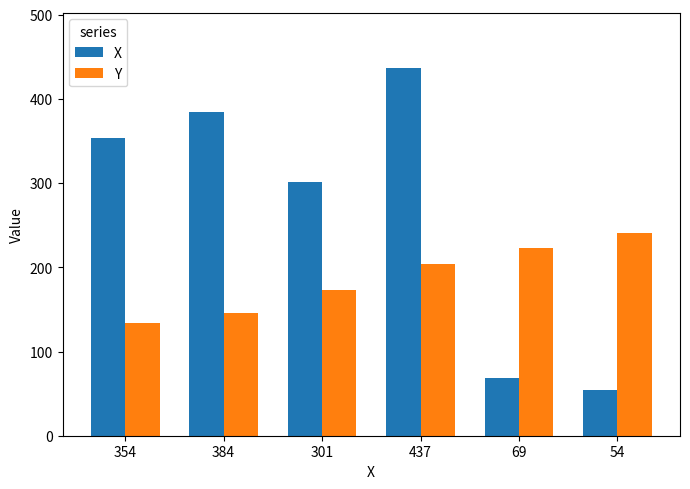

At which label is X closest to 245?

301